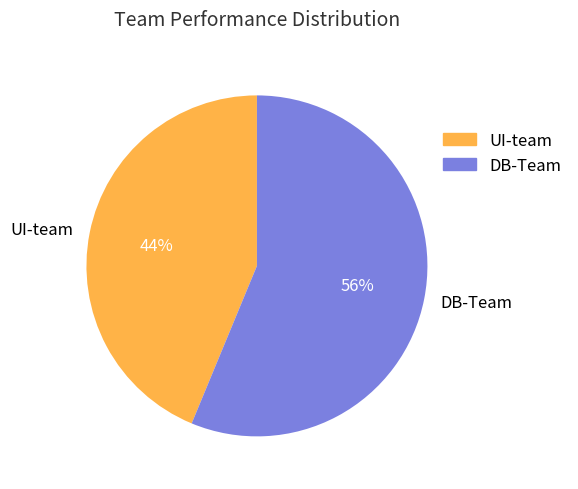

The DB-Team slice represents 48% of the pie. True or false?

False